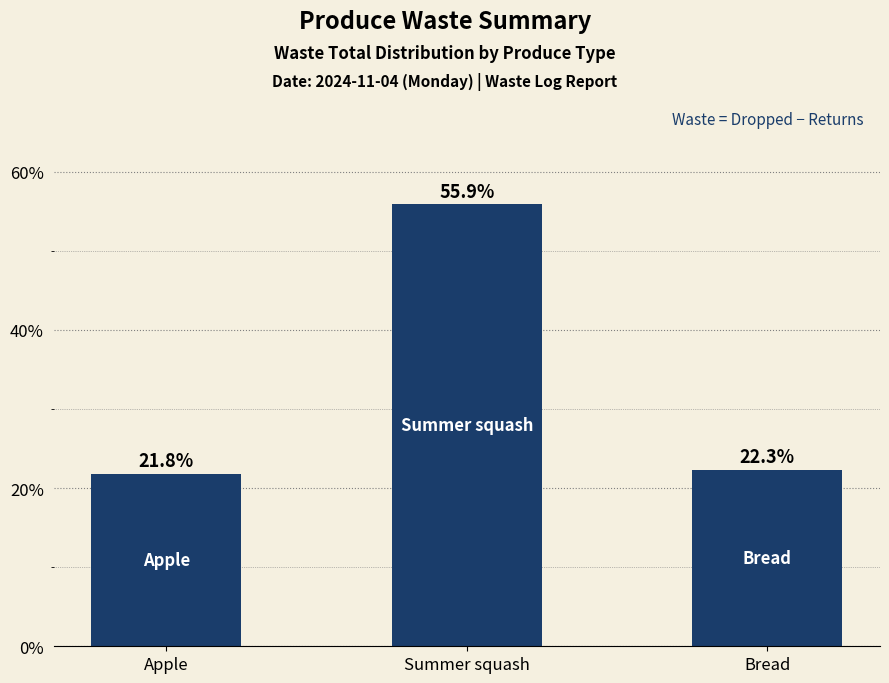

Reading left to right, what are all the values shown in this chart?

Apple=21.8	Summer squash=55.9	Bread=22.3